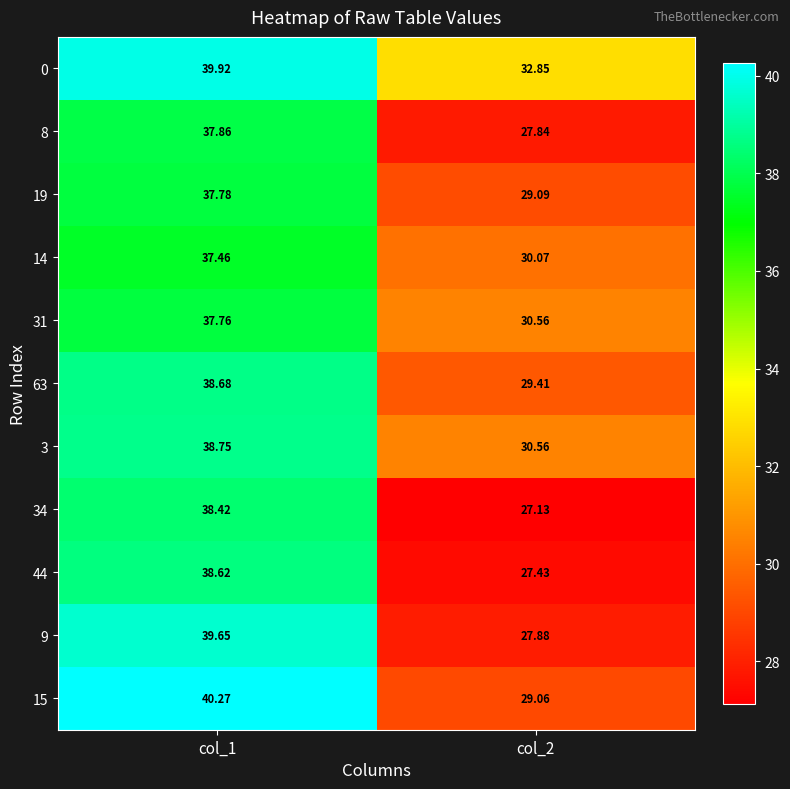

Is the value of 8 at col_1 greater than the value of 15 at col_1?

No